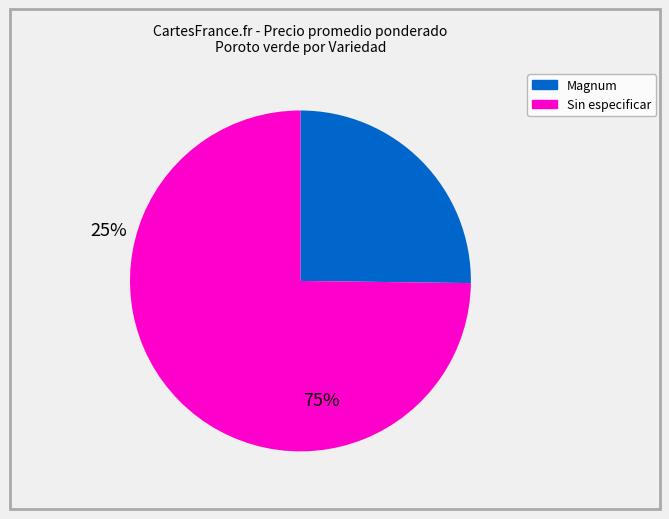

The Magnum slice represents 25% of the pie. True or false?

True